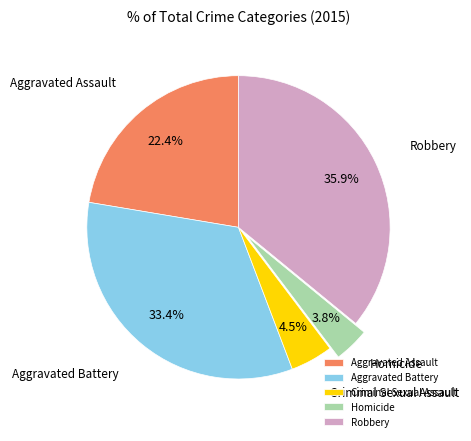

Does Aggravated Battery represent more than half of the total?

No